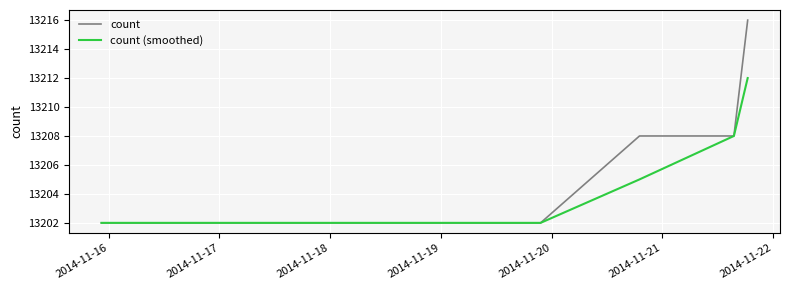

What is the highest value of the count (smoothed) series?

13212